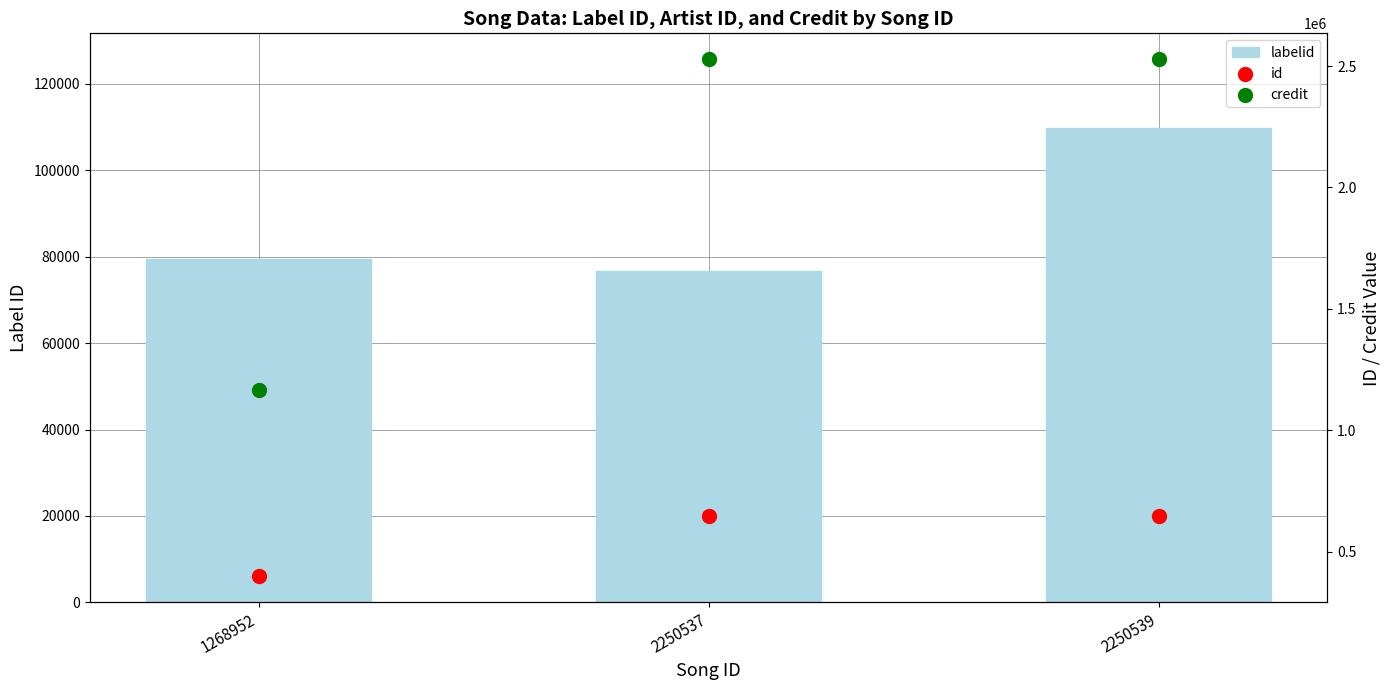

At how many categories does at least one series exceed 2067648?

2